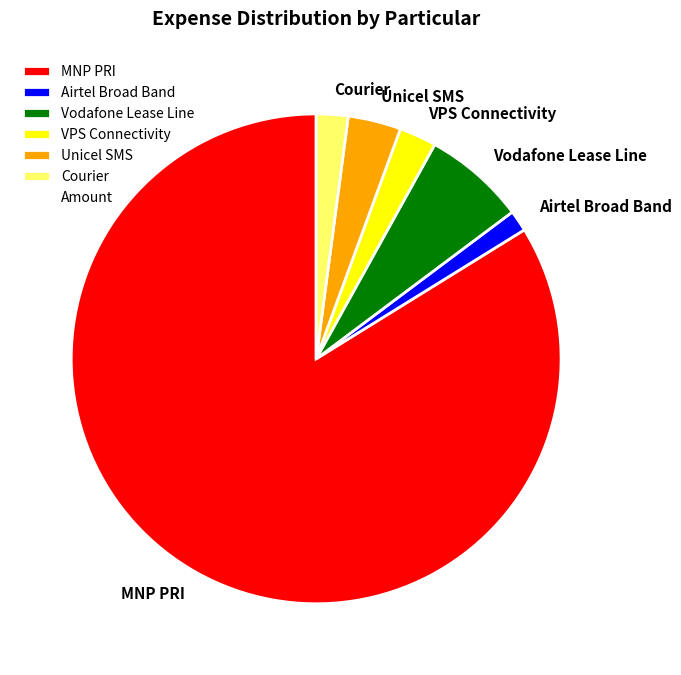

Combined, do Vodafone Lease Line and MNP PRI account for over 50%?

Yes